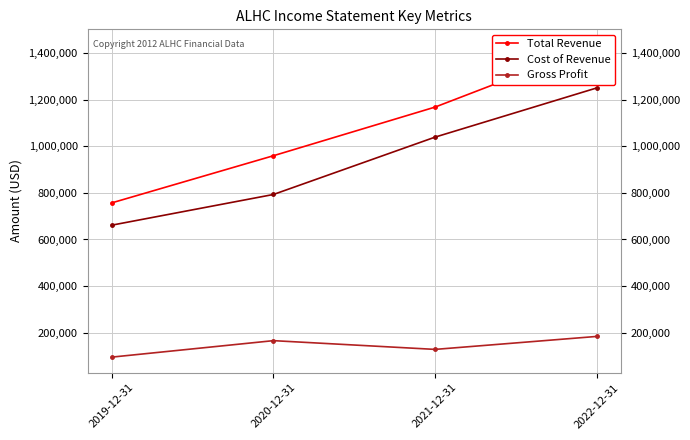

At which category does Gross Profit reach its first local valley?

2021-12-31